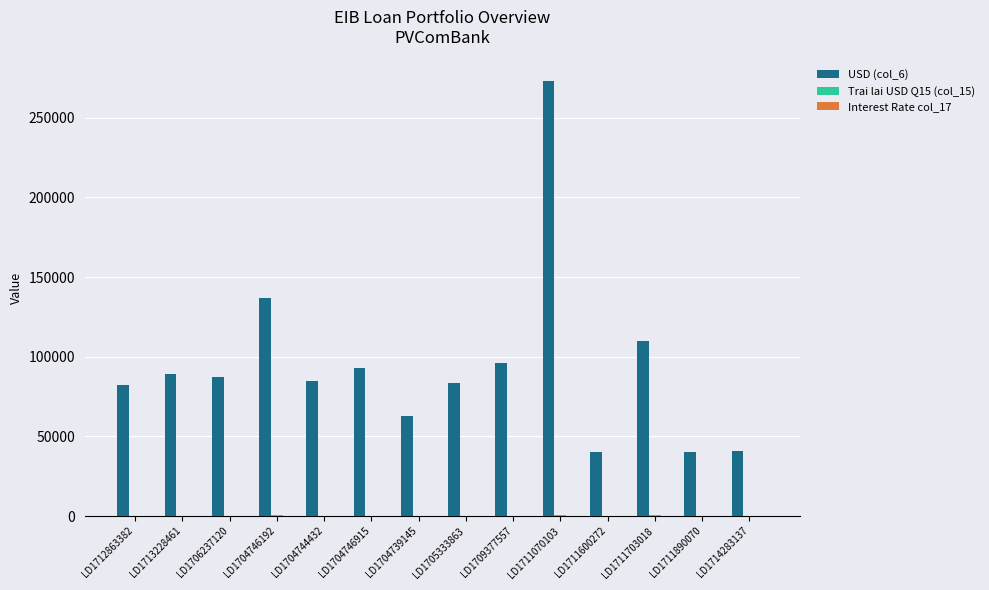

The value of USD (col_6) at LD1713228461 is 134474.6. True or false?

False